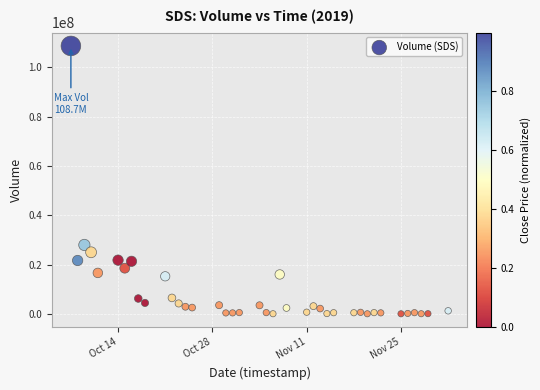

What is the range of X values (max minus min)?

56